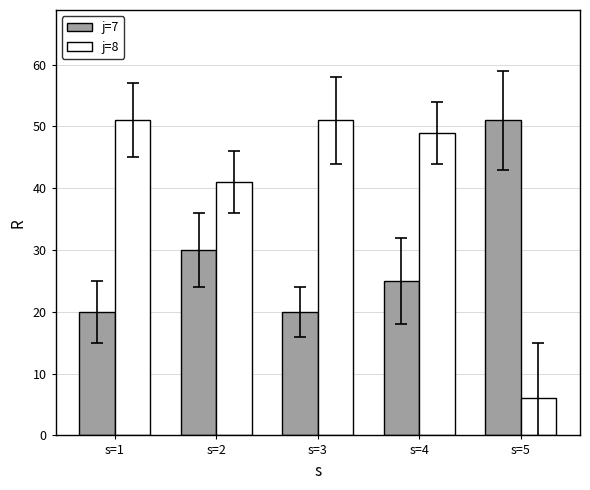

Between s=3 and s=5, which series saw the biggest shift?

j=8